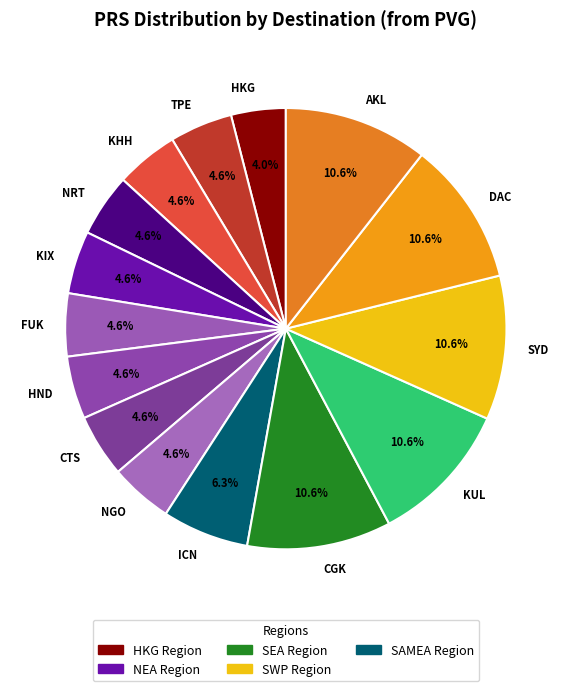

To the nearest percent, what is the average slice percentage?

7%